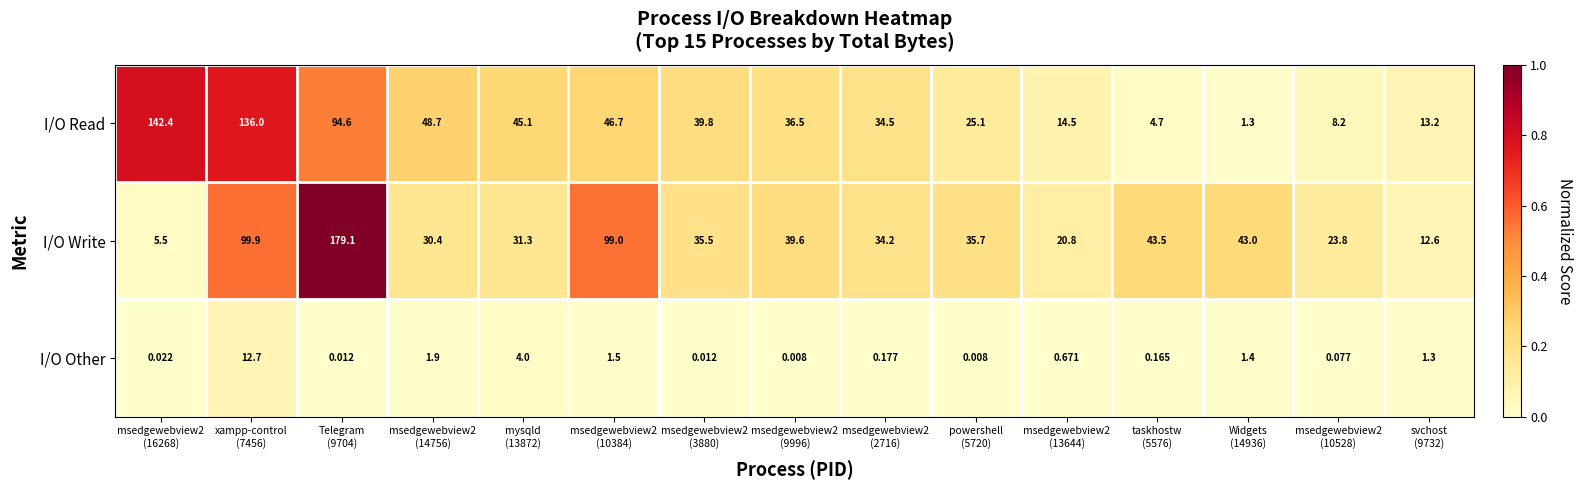

What is the total value across all series at msedgewebview2
(10528)?

32.1